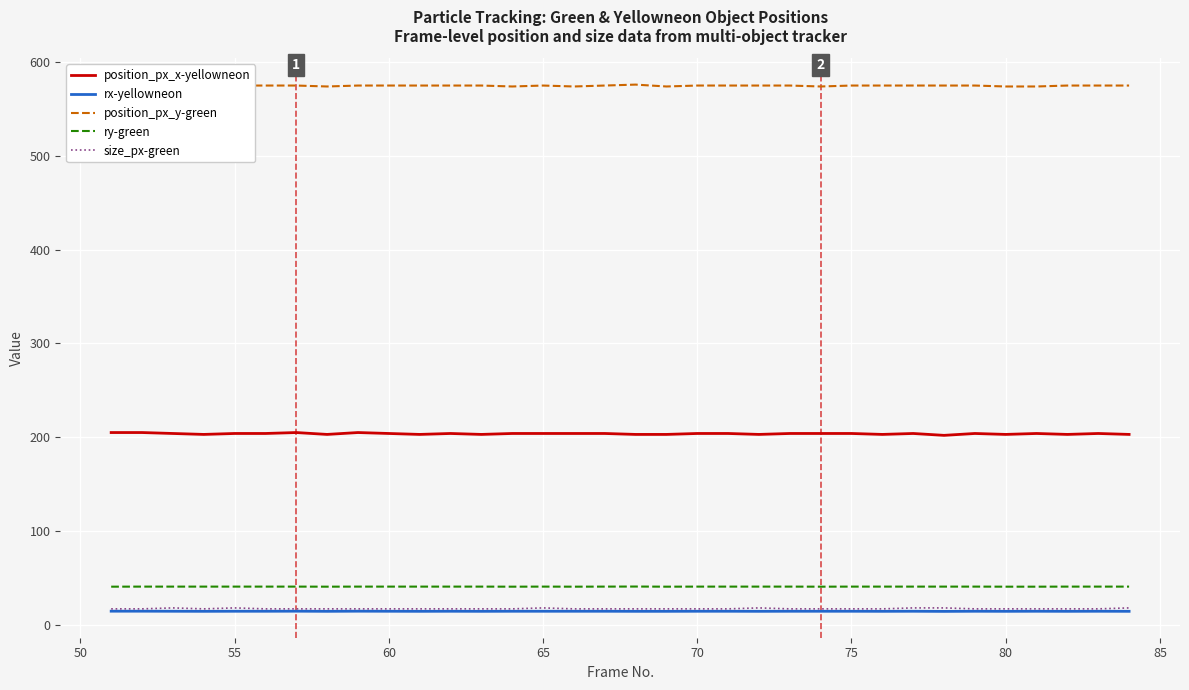

What is the difference between the maximum and minimum values in the position_px_x-yellowneon series?

3.0